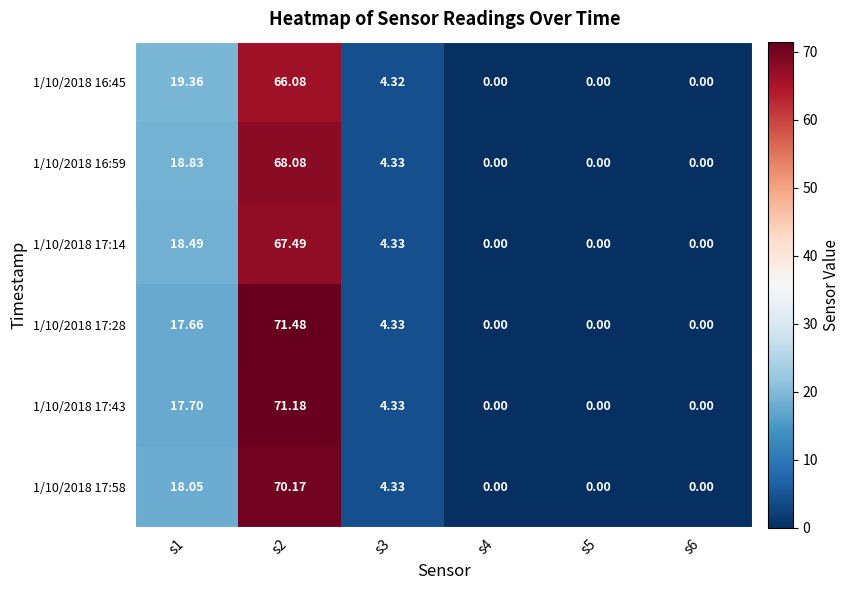

Which series has the largest total across all categories?

1/10/2018 17:28